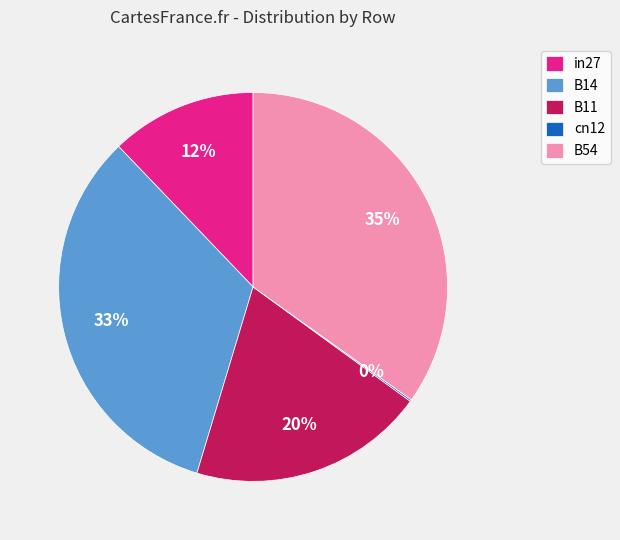

What is the largest slice in the pie chart?

B54